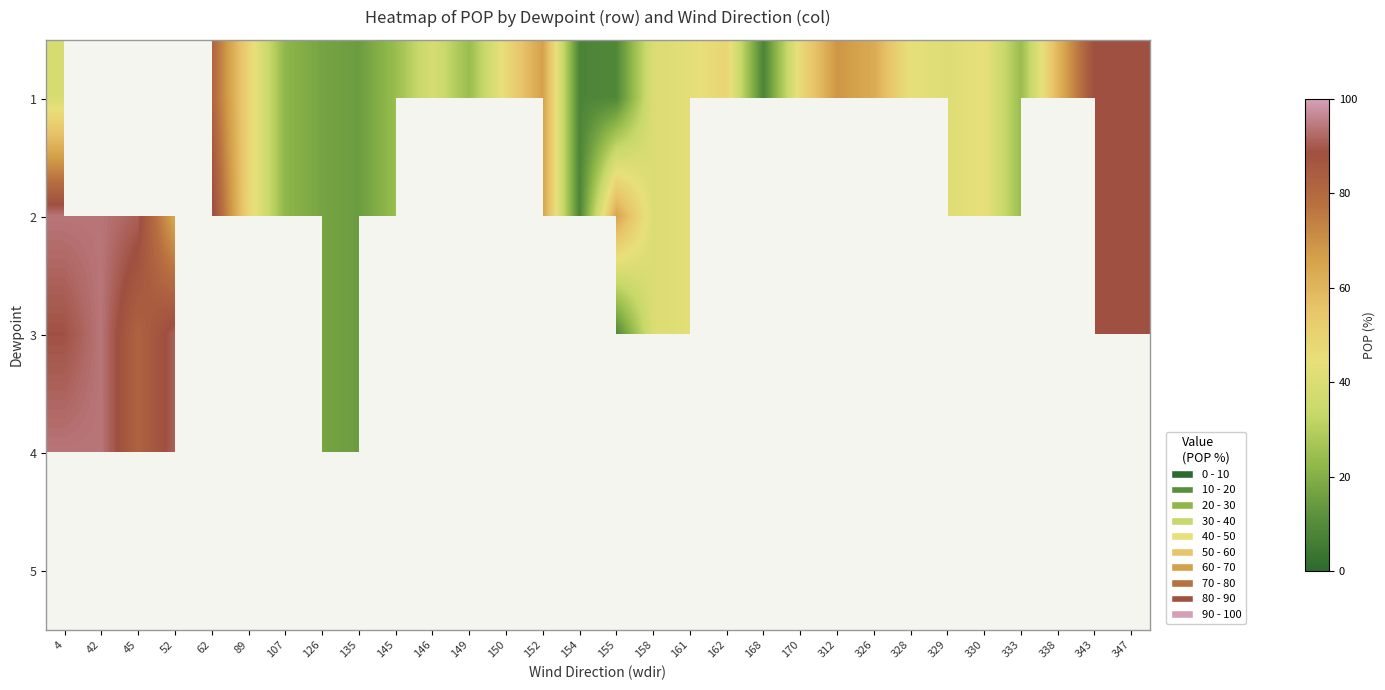

How many positive values does the 2 series have?

21